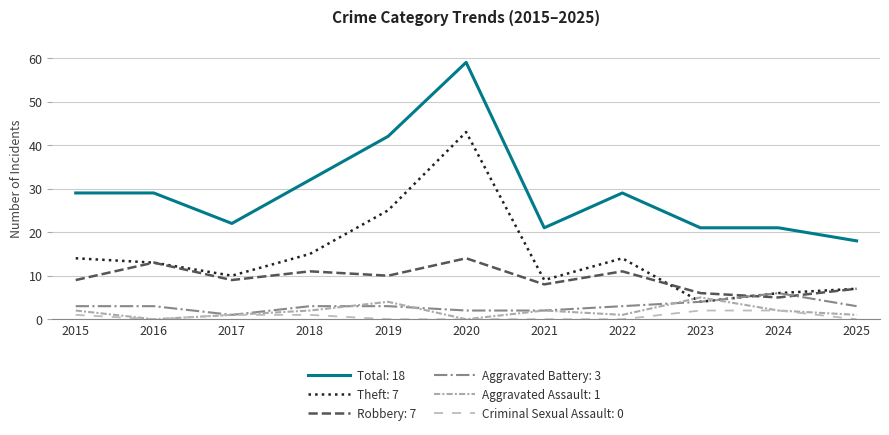

Does the chart have visible grid lines?

Yes